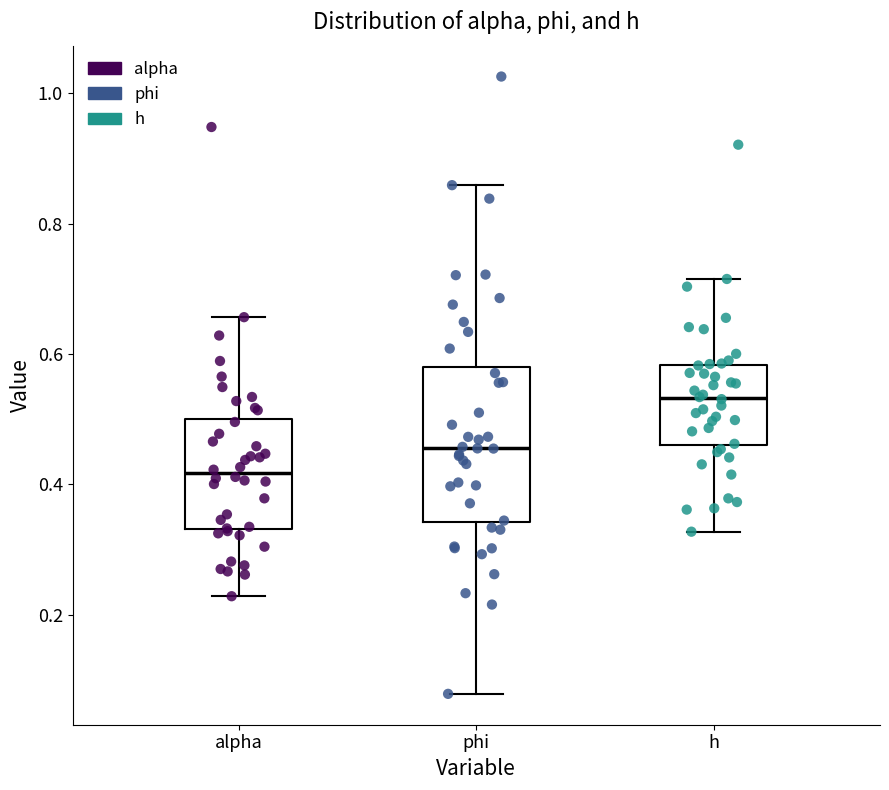

Comparing the boxes themselves (not the whiskers), which one is the tallest?

phi